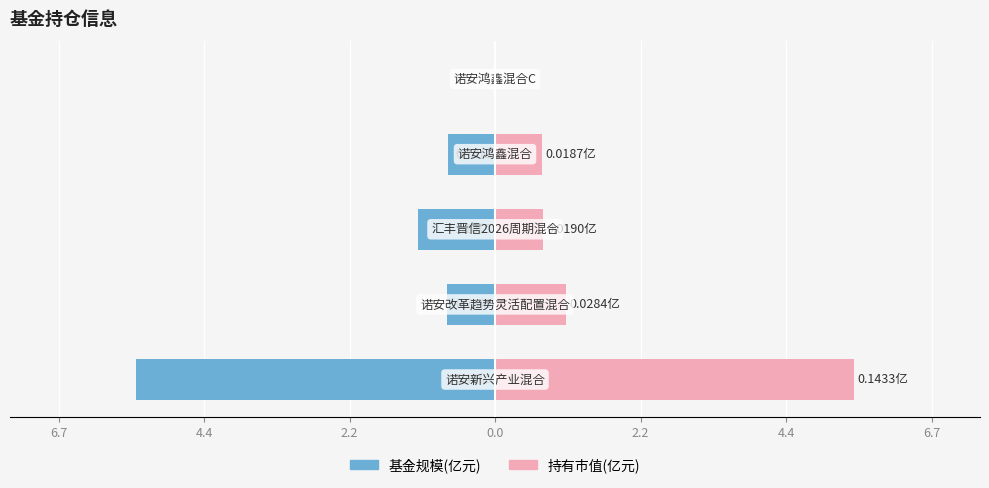

What is the difference between the 持有市值(亿元) values at 0.0 and 2.2?

0.7